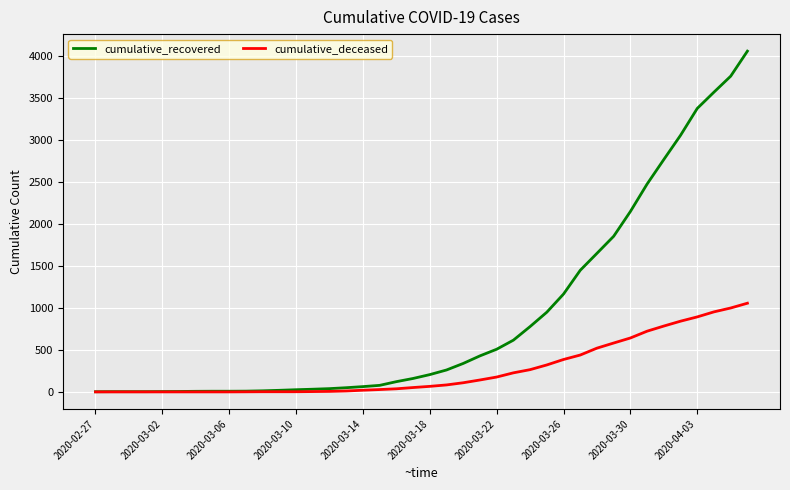

Which series has the largest total across all categories?

cumulative_recovered